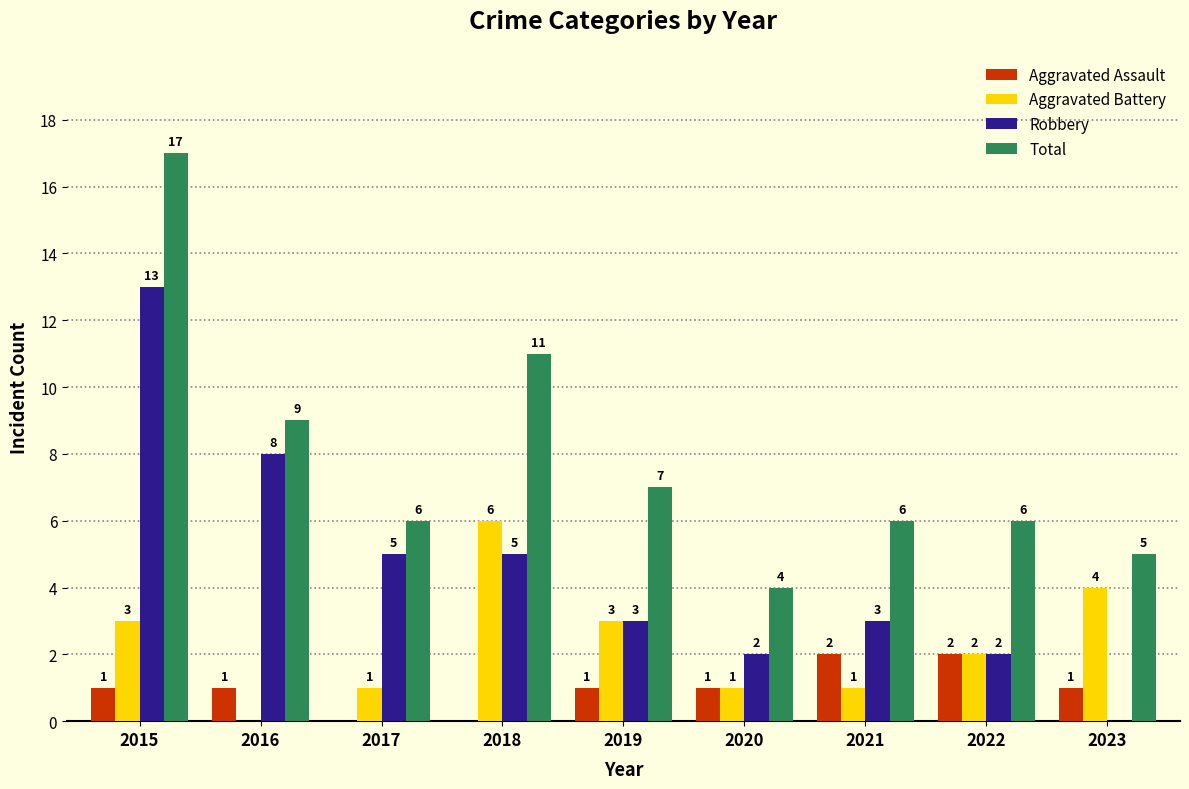

Count the number of data series in this chart.

4